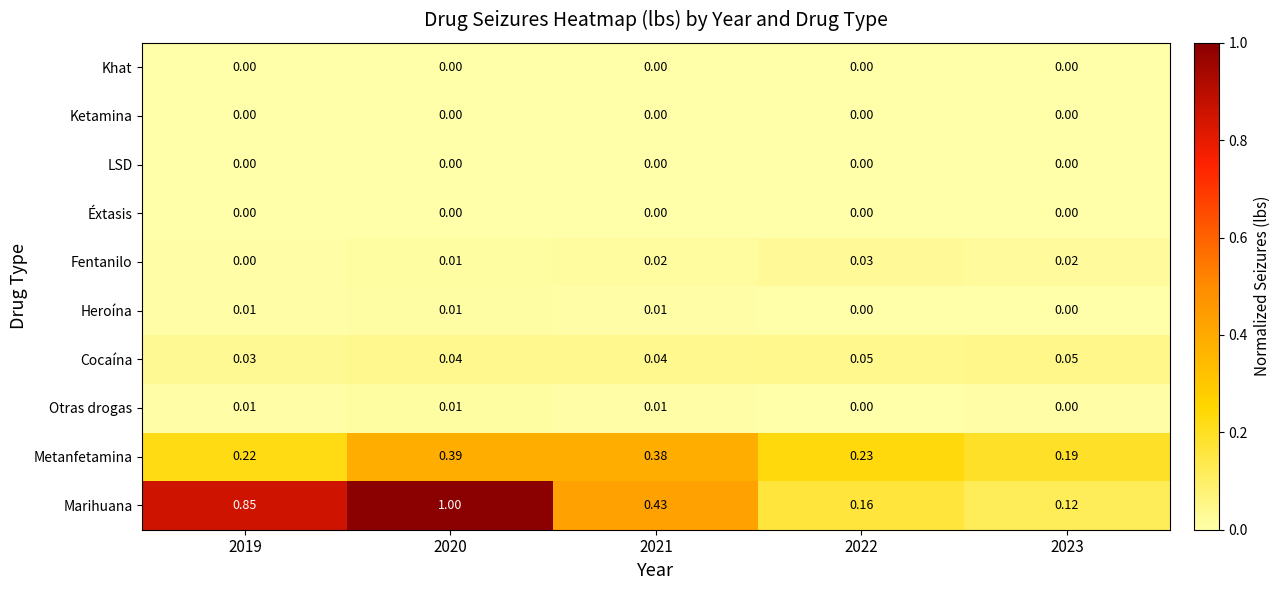

Which series has the largest total across all categories?

Marihuana